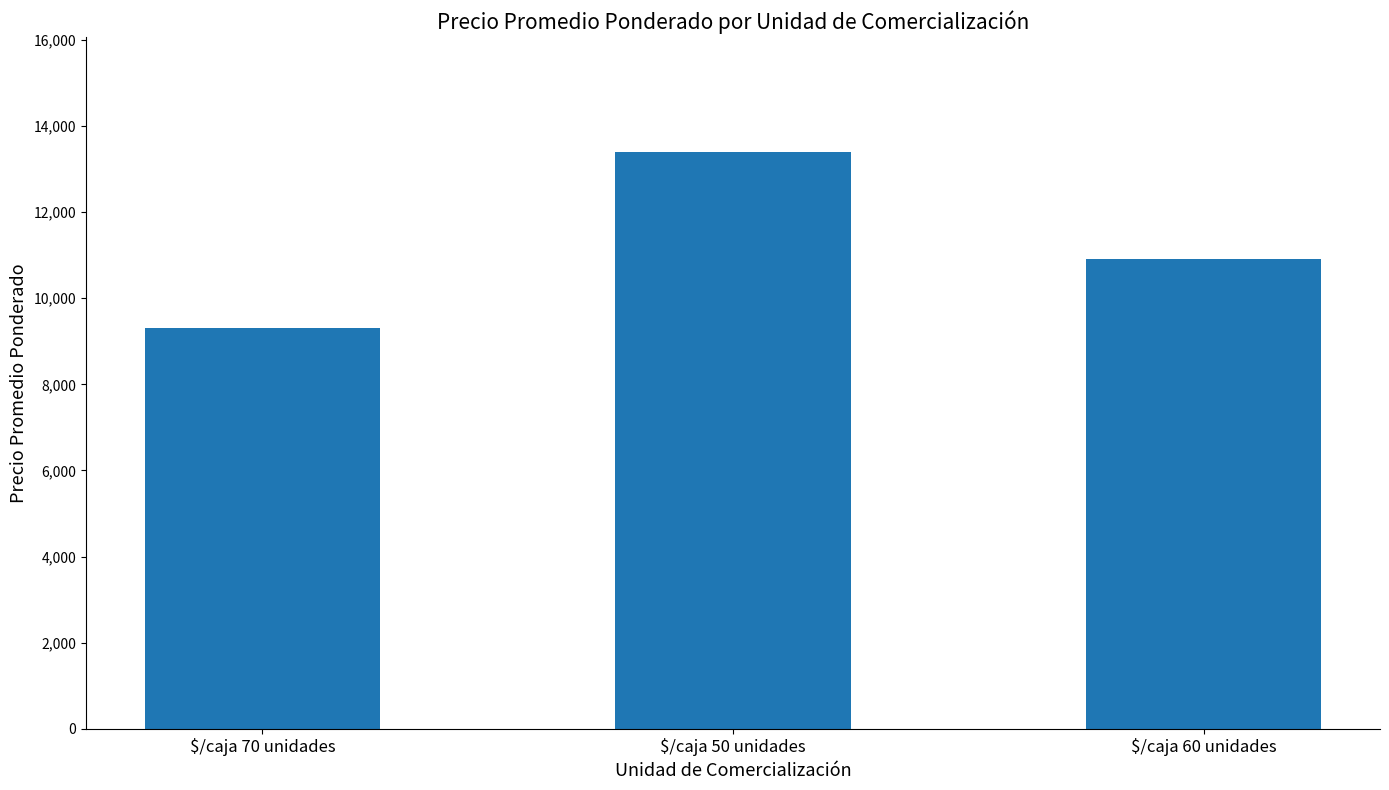

Which category has the lowest value across all series?

$/caja 70 unidades